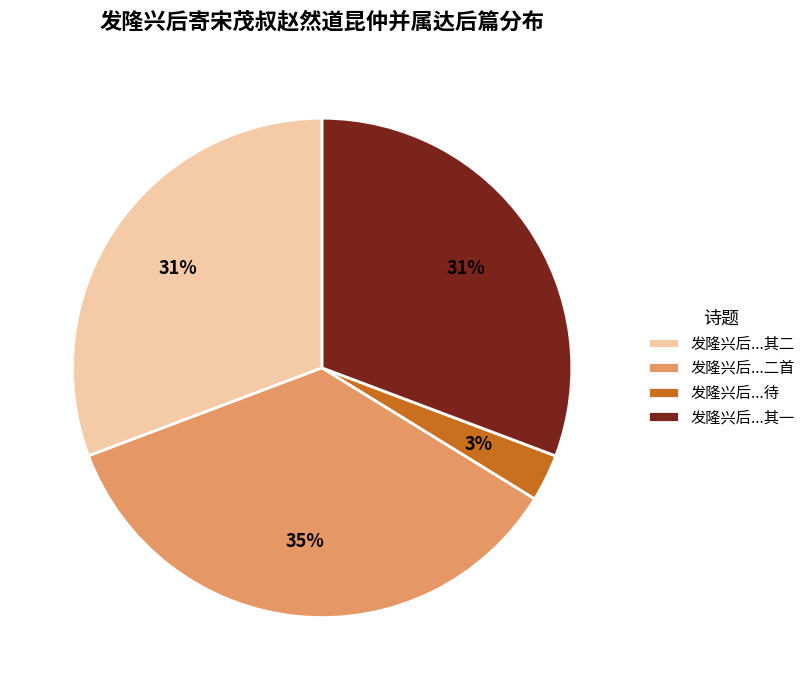

To the nearest percent, what is the average slice percentage?

25%